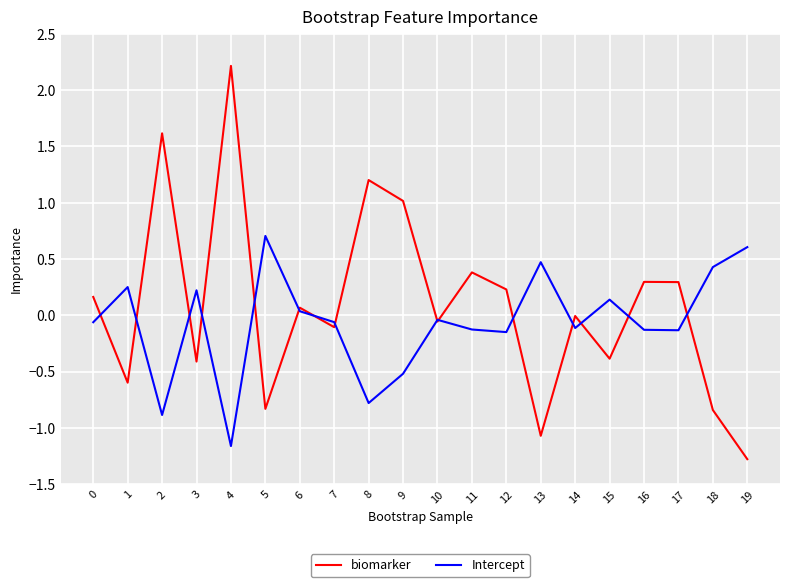

What are all the series names shown in the legend?

biomarker, Intercept